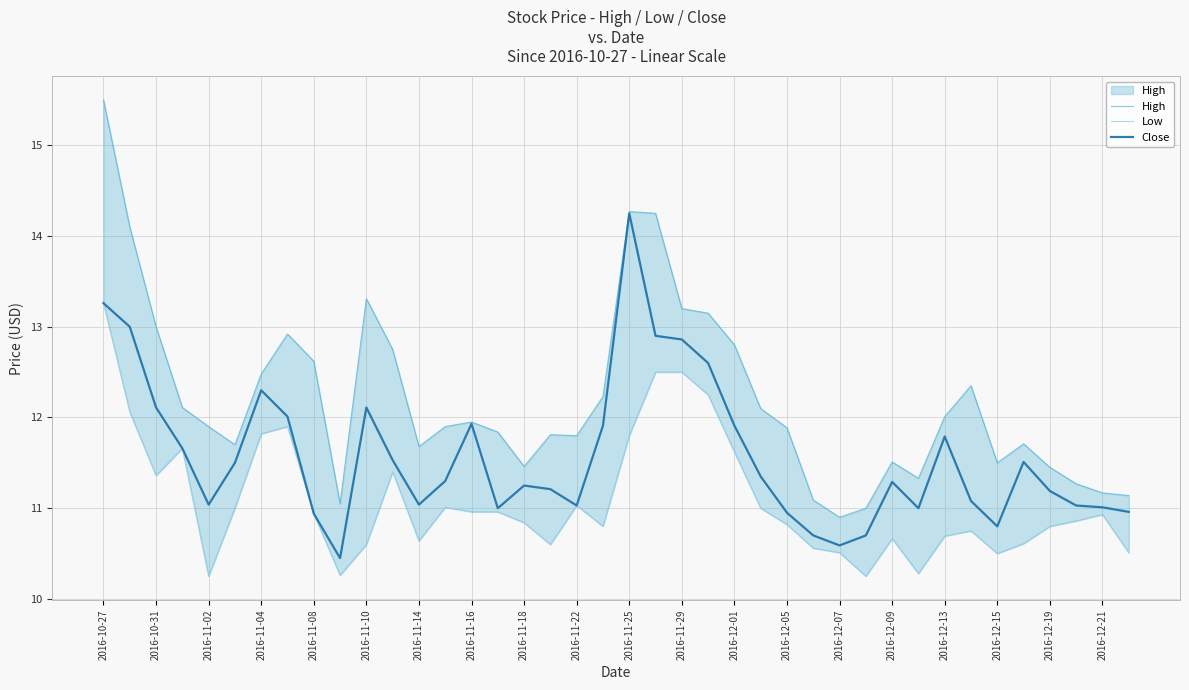

At how many categories does at least one series exceed 12?

18